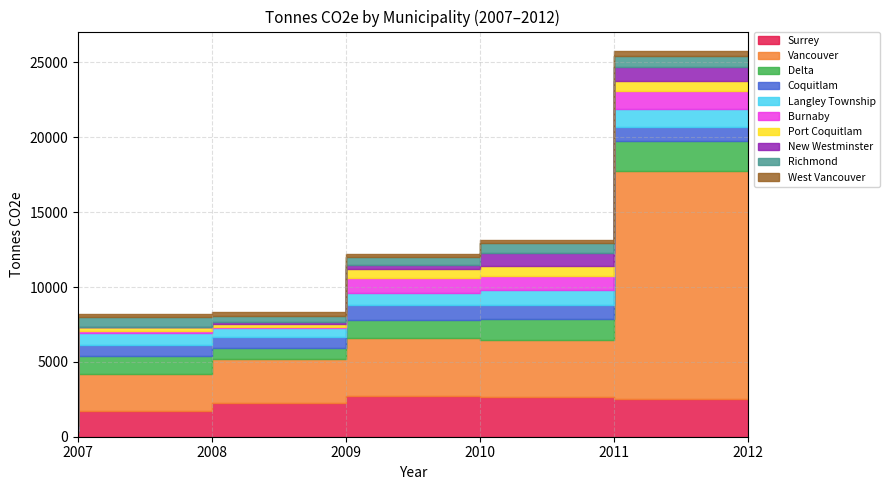

Where is the first local maximum for 2009?

Vancouver